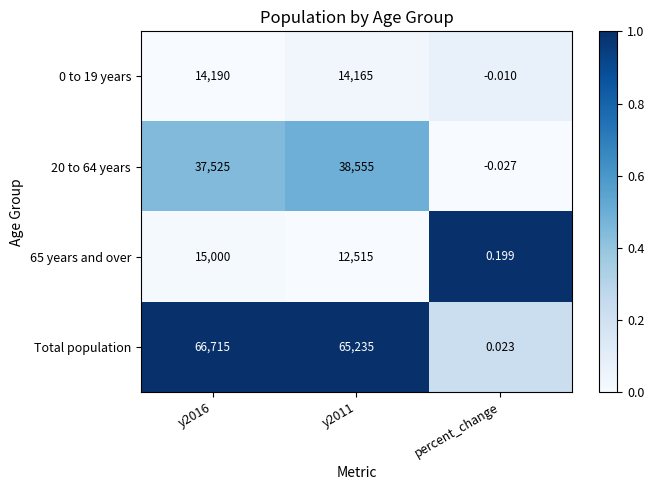

How many categories are shown in the chart?

3